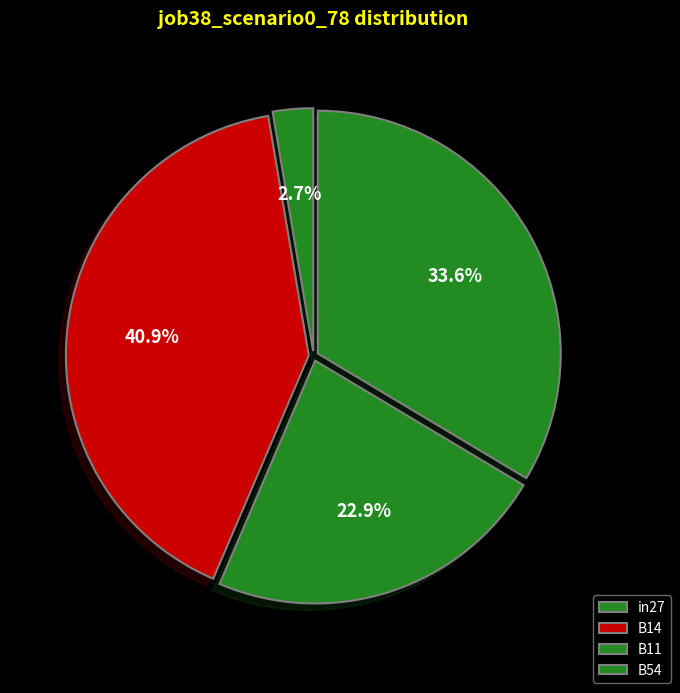

Count the number of slices in the pie.

4